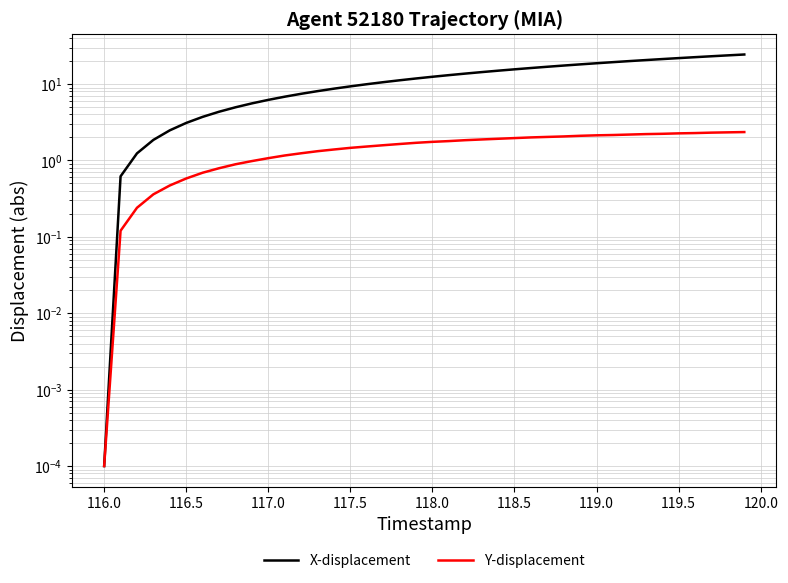

Is the value of Y-displacement at 120.0 greater than the value of X-displacement at 27?

No